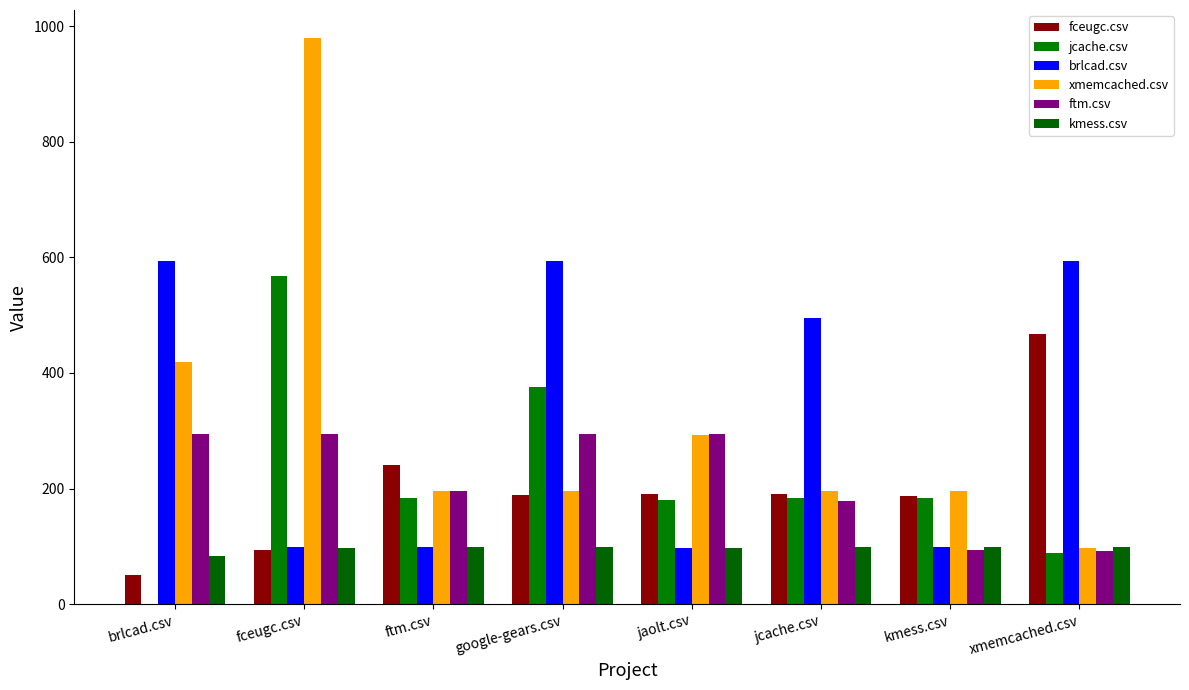

Reading right to left, extract all data points from this chart.

fceugc.csv: 467.0	187.0	191.0	191.0	189.0	240.0	93.5	50.5
jcache.csv: 88.5	183.0	183.0	181.0	375.0	183.0	568.5	0.0
brlcad.csv: 594.0	99.0	495.0	97.5	594.0	99.0	98.5	594.0
xmemcached.csv: 96.5	195.0	195.0	292.5	195.0	195.0	979.0	418.5
ftm.csv: 91.5	94.5	178.0	295.0	295.0	196.5	295.0	295.0
kmess.csv: 99.0	99.0	99.0	97.5	99.0	99.0	97.5	83.5